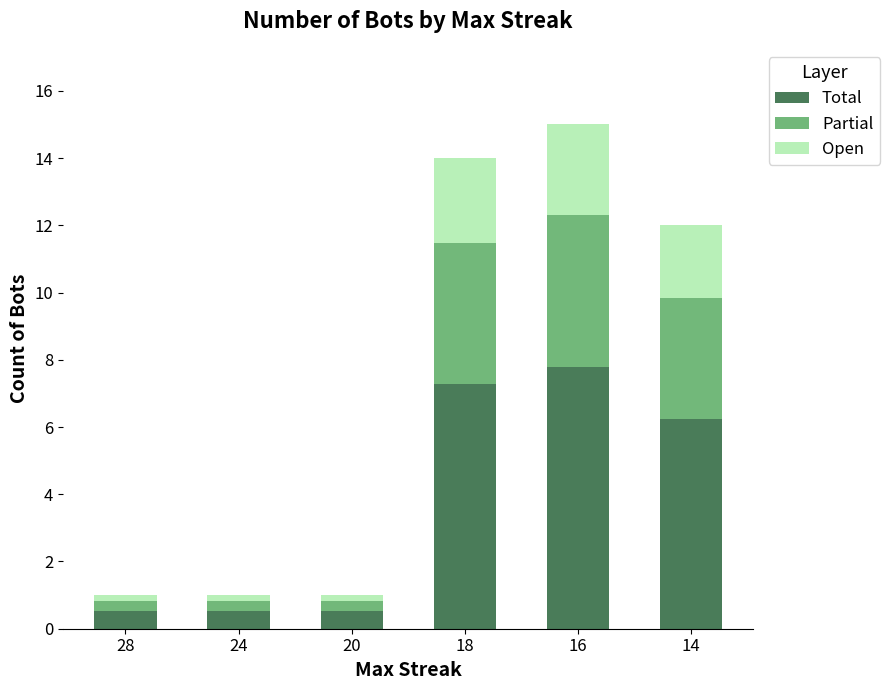

The value of Total at 16 is 7.8. True or false?

True